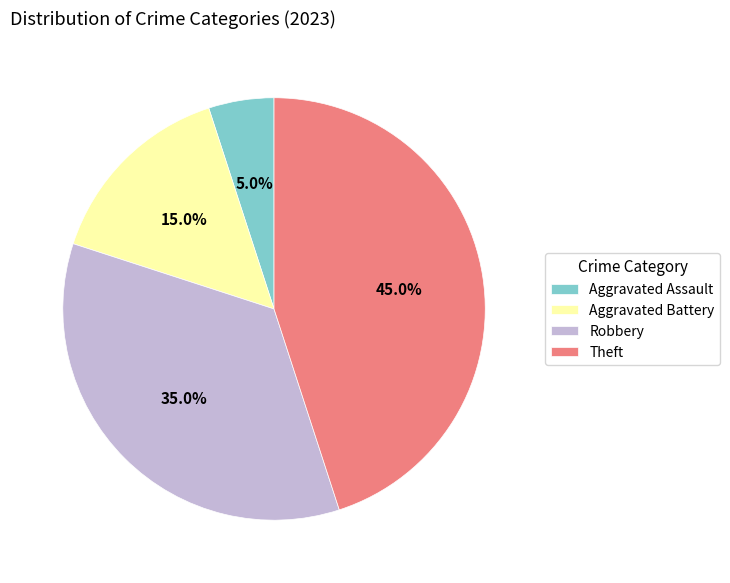

Which category has the smallest portion of the pie?

Aggravated Assault